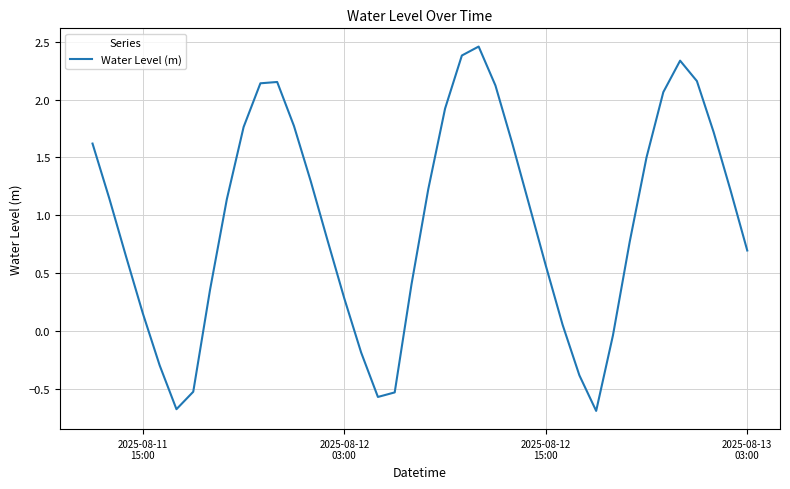

How many values are below zero?

9